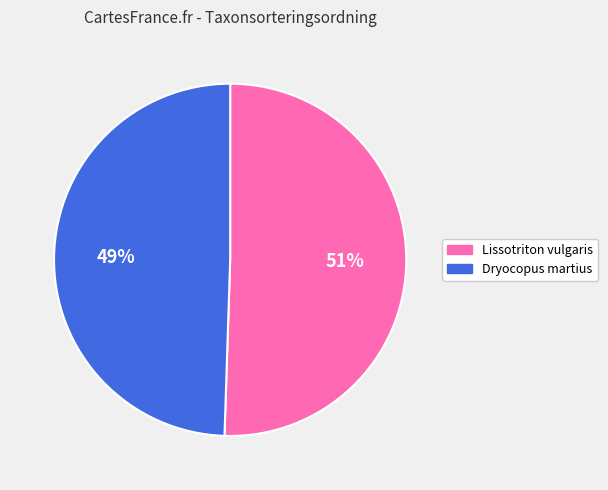

To the nearest percent, what is the average slice percentage?

50%